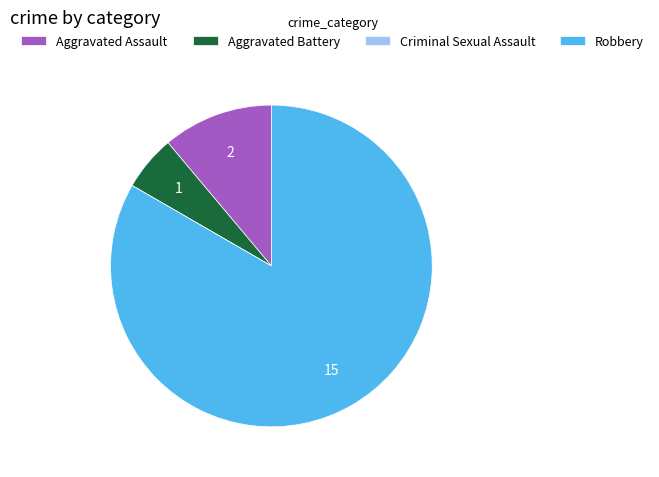

Is there a majority slice in this chart?

Yes